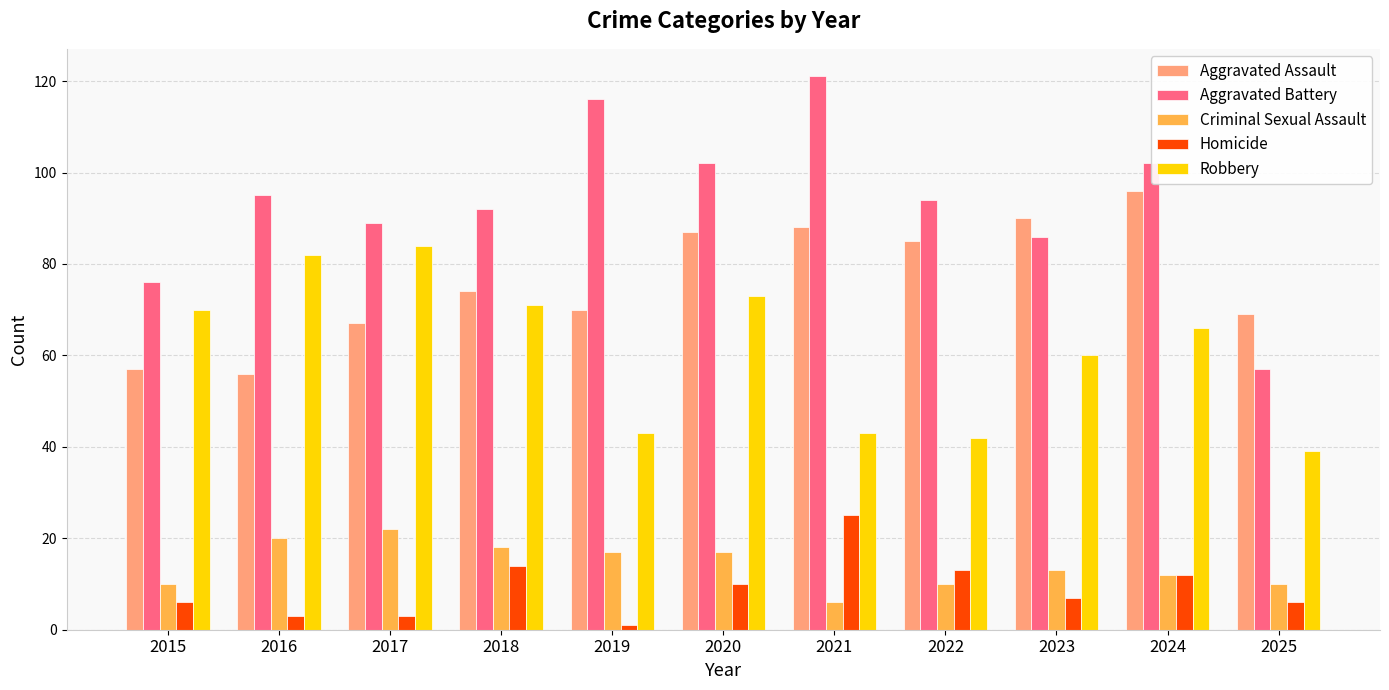

Which category has the highest value across all series?

2021